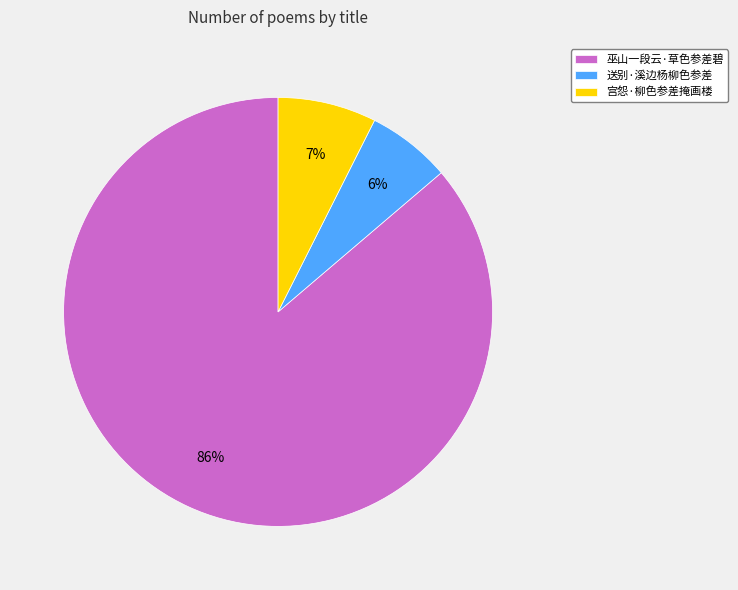

How many slices are in this pie chart?

3